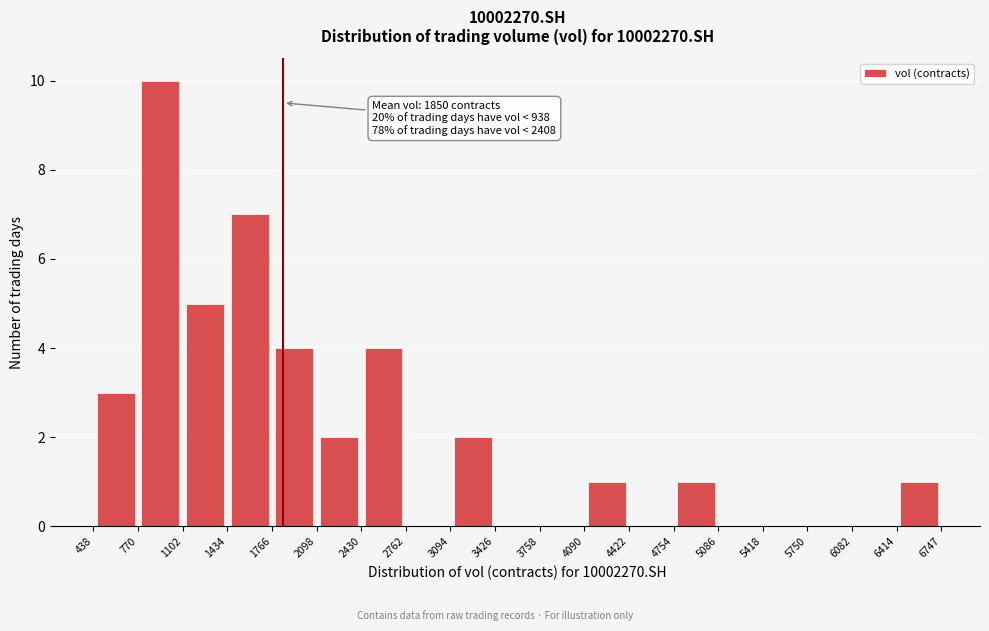

Which range on the x-axis has the tallest bar?

770 to 1102